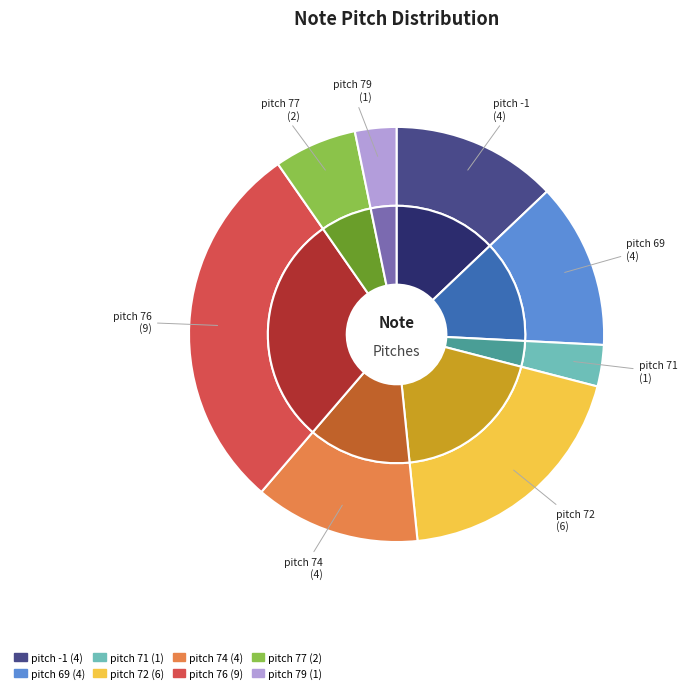

Is the sum of pitch -1 and pitch 79 greater than half?

No